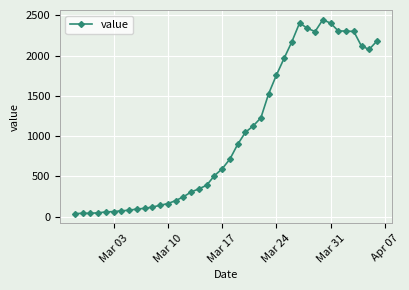

What is the average value?

1033